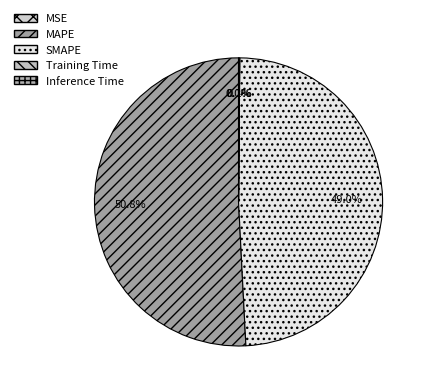

Which category has the biggest portion of the pie?

MAPE